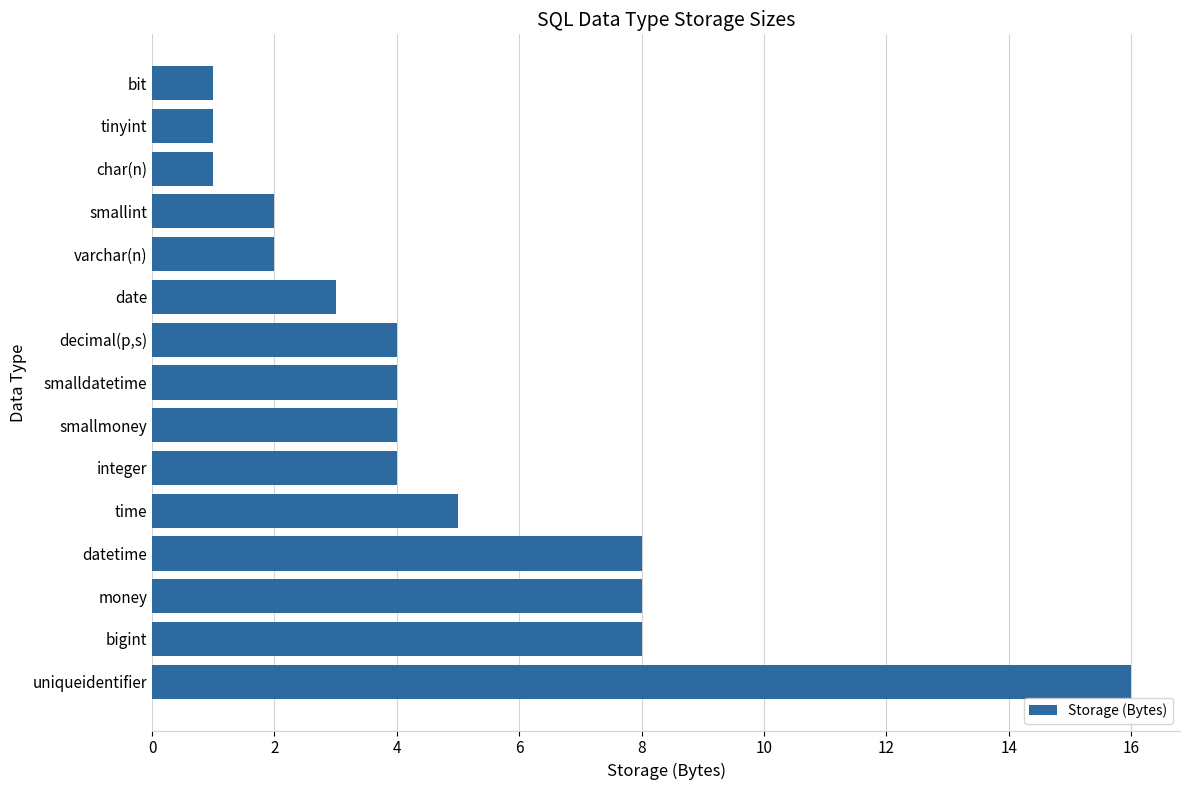

Does the chart contain any negative values?

No